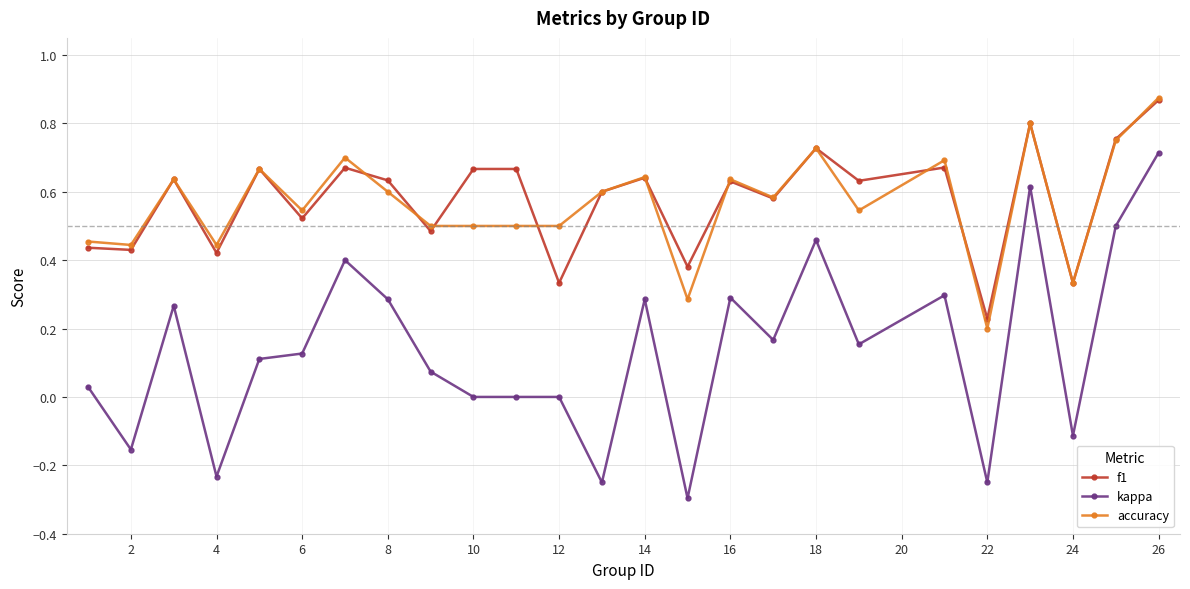

True or false: accuracy and kappa intersect in this chart.

False